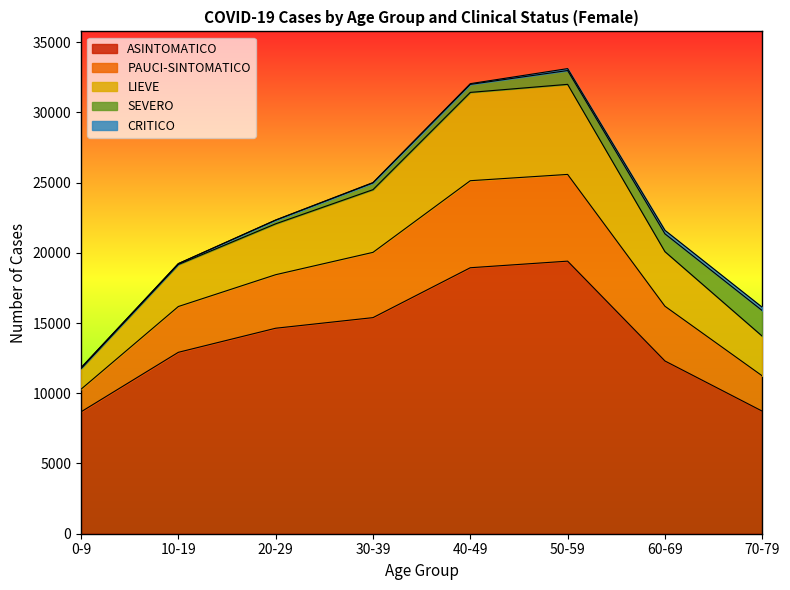

What is the highest value of the ASINTOMATICO series?

19405